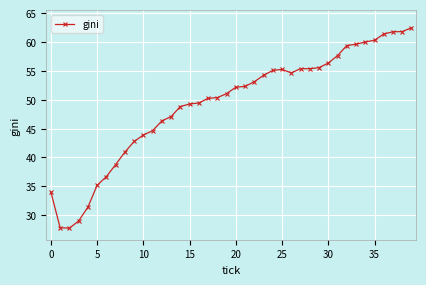

True or false: there are more than 1 points higher than both neighbors.

True